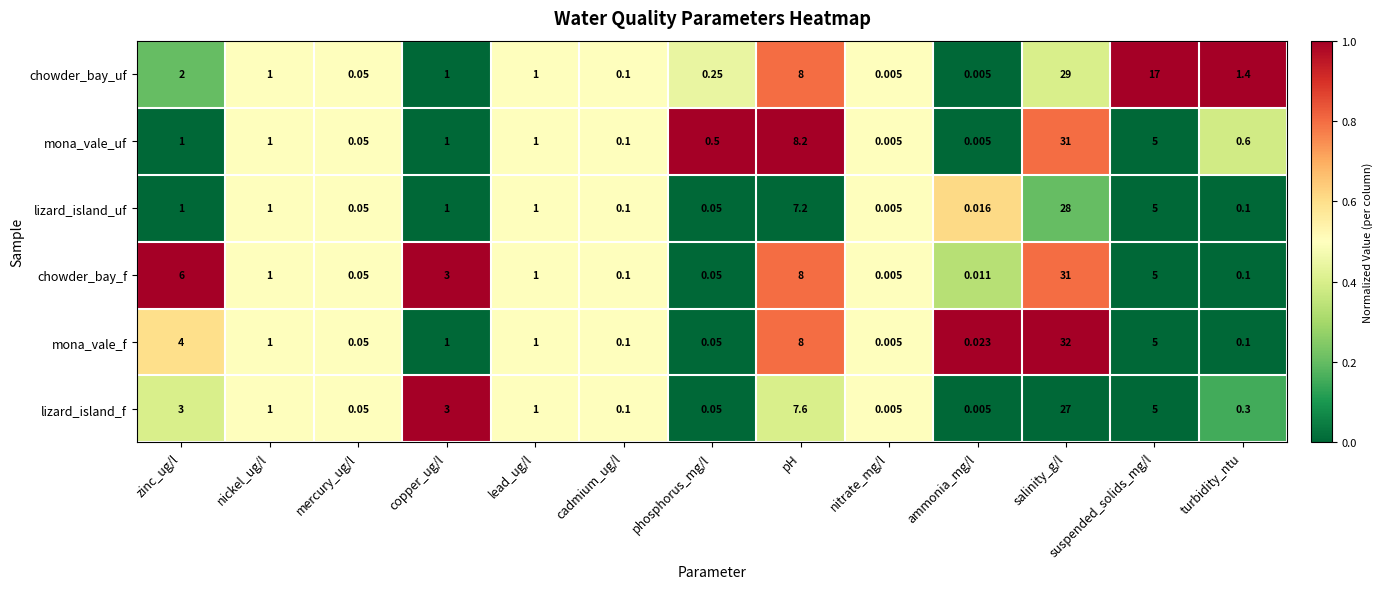

Where does the chowder_bay_f series first go above 1?

zinc_ug/l